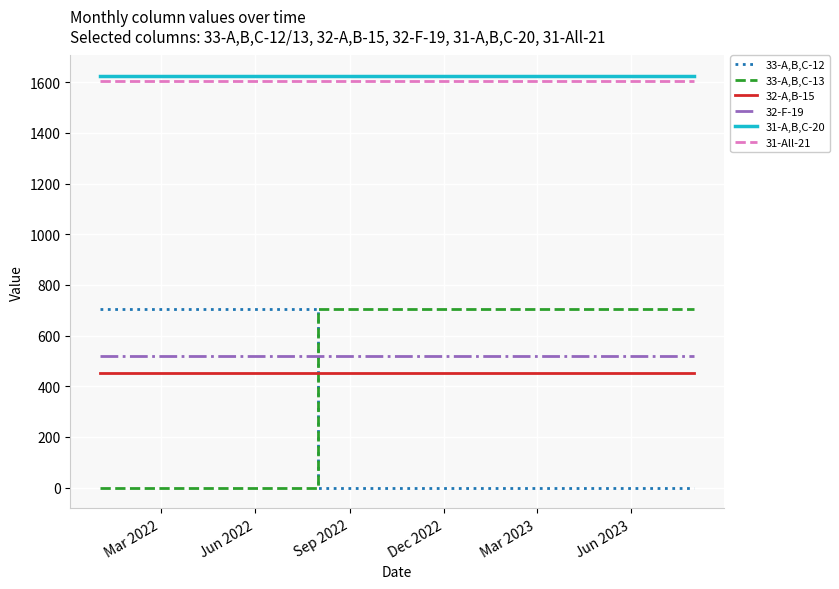

What is the lowest value of the 31-All-21 series?

1603.4